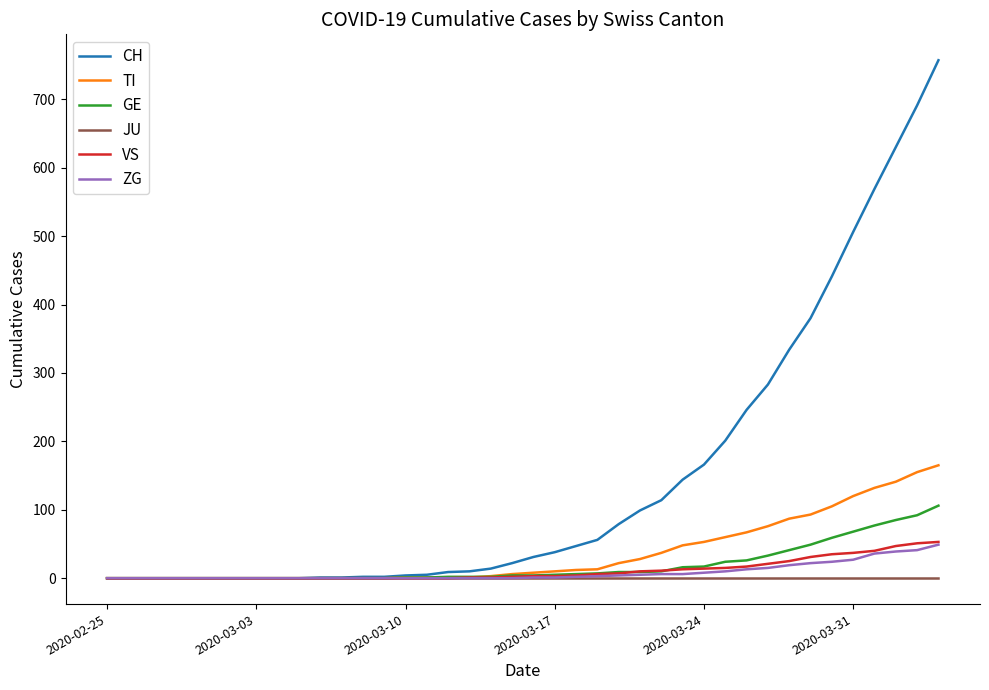

Which series has the largest total across all categories?

CH